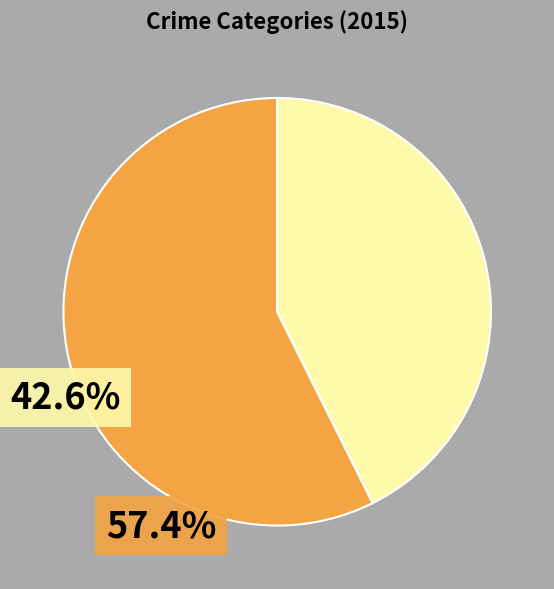

How many segments does this pie chart have?

2